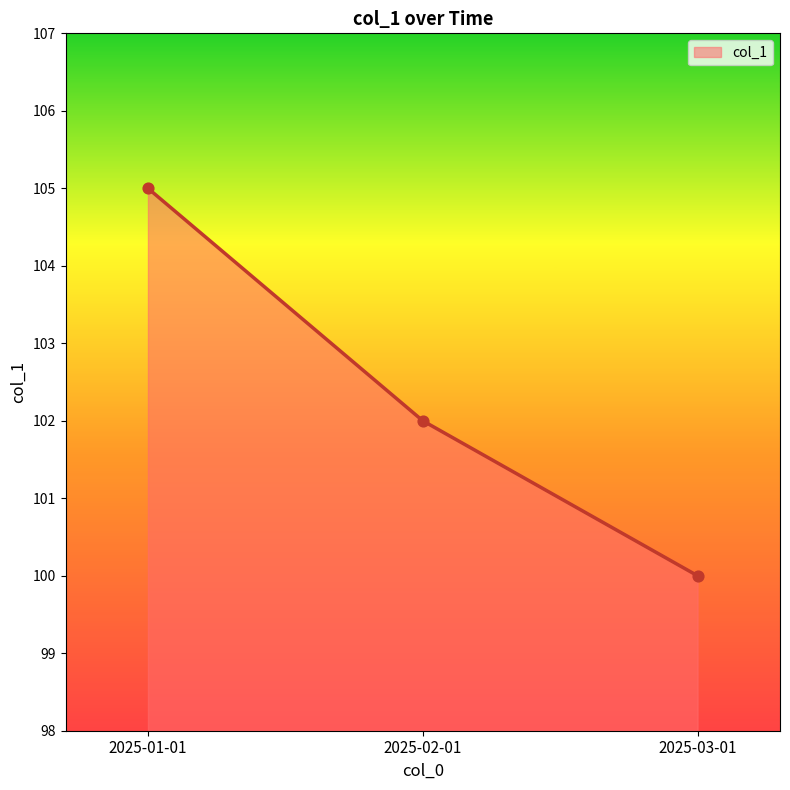

Approximately how many times larger is the value at 2025-02-01 compared to 2025-01-01?

1.0